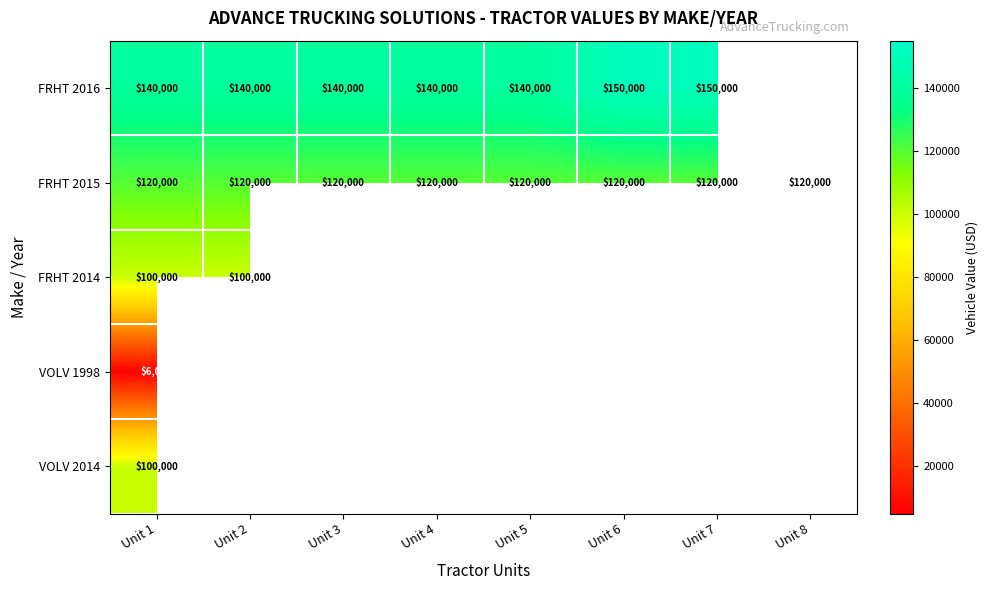

What is the maximum value for FRHT 2015?

120000